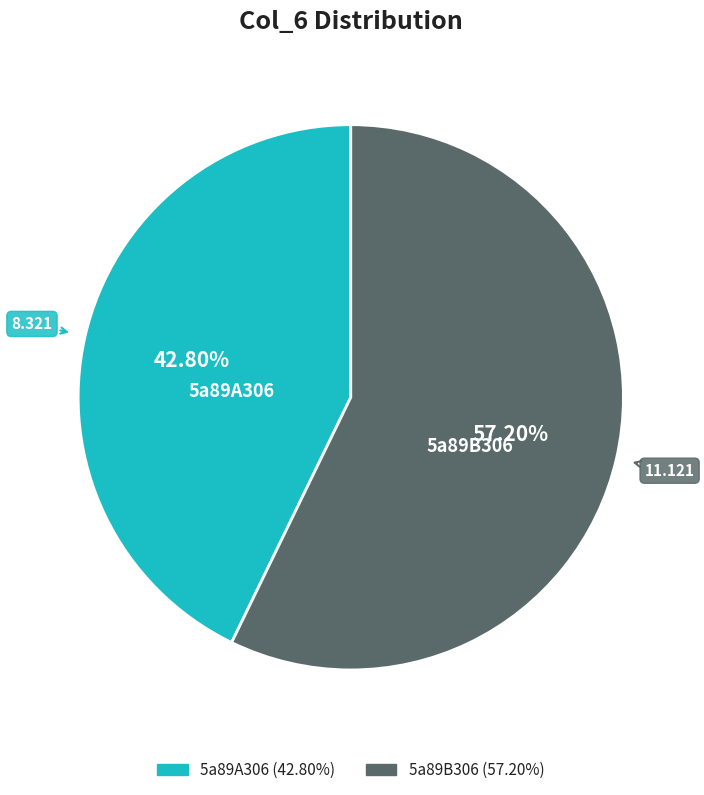

The 5a89A306 slice represents 29% of the pie. True or false?

False